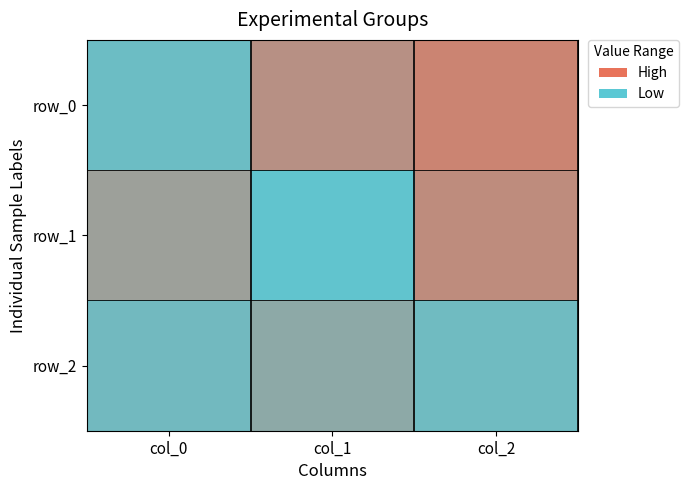

Read the row_0 value at col_1.

-0.3